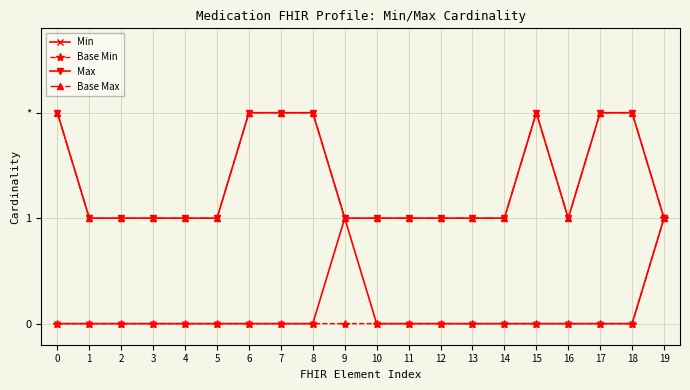

True or false: Base Max and Max cross at least once.

False